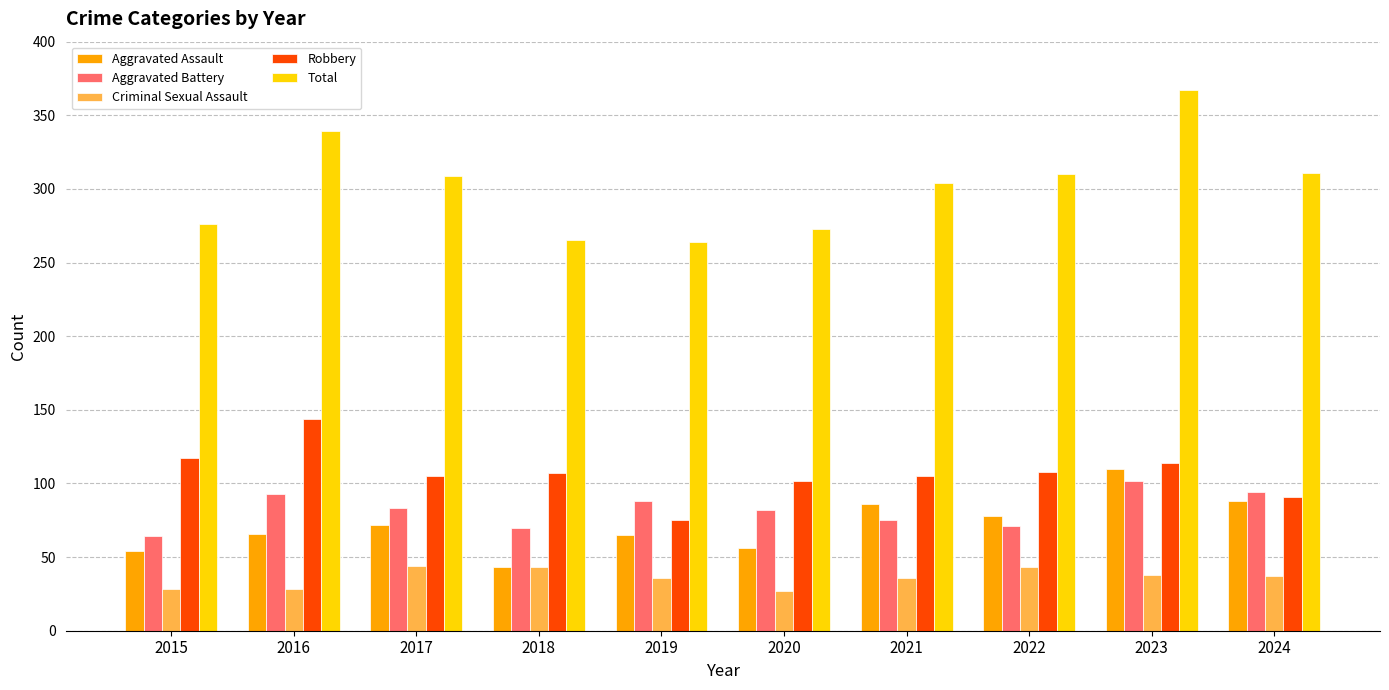

What value does the Total series have at 2022?

310